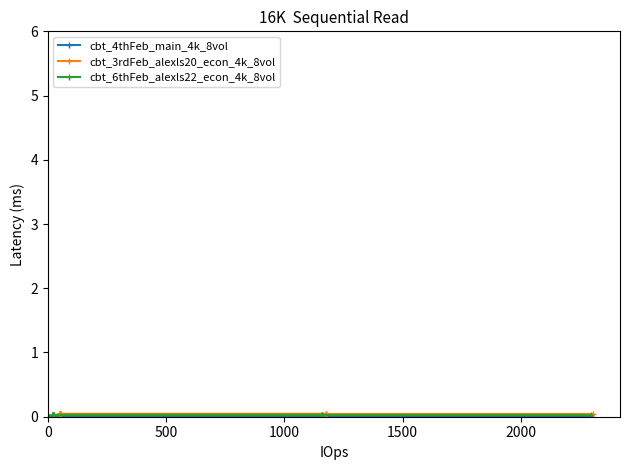

Reading left to right, extract all data points from this chart.

cbt_4thFeb_main_4k_8vol: 0.0	0.0	0.0	0.0	0.0	0.0	0.0	0.0	0.0	0.0	0.0	0.0	0.0	0.0	0.0	0.0	0.0	0.0	0.0	0.0
cbt_3rdFeb_alexls20_econ_4k_8vol: 0.1	0.1	0.1	0.1	0.1	0.1	0.1	0.1	0.1	0.1	0.1	0.1	0.1	0.1	0.1	0.1	0.1	0.1	0.1	0.1
cbt_6thFeb_alexls22_econ_4k_8vol: 0.0	0.0	0.0	0.0	0.0	0.0	0.0	0.0	0.0	0.0	0.0	0.0	0.0	0.0	0.0	0.0	0.0	0.0	0.0	0.0